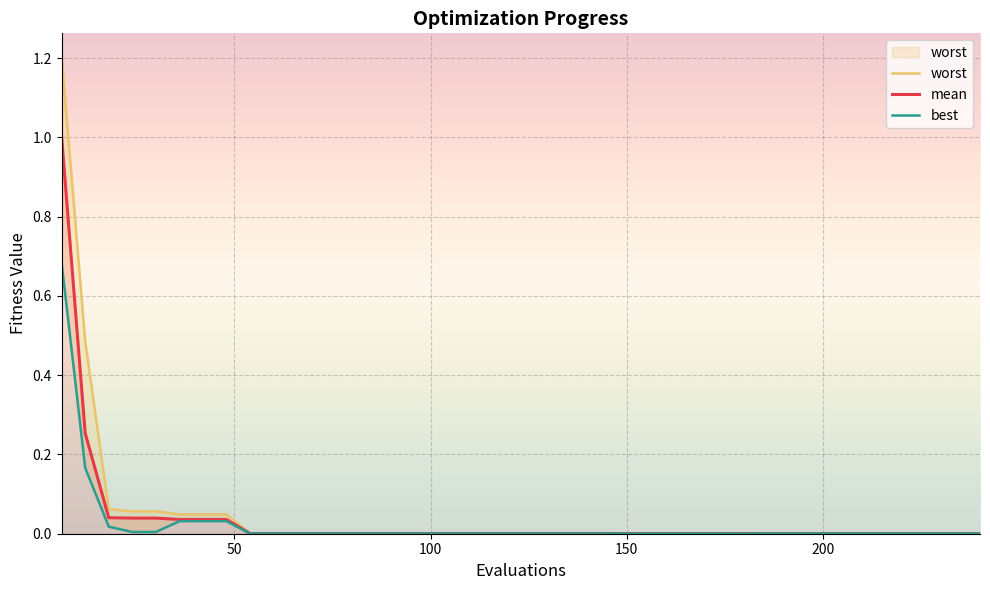

What is the difference between the second highest and minimum values in the worst series?

0.5